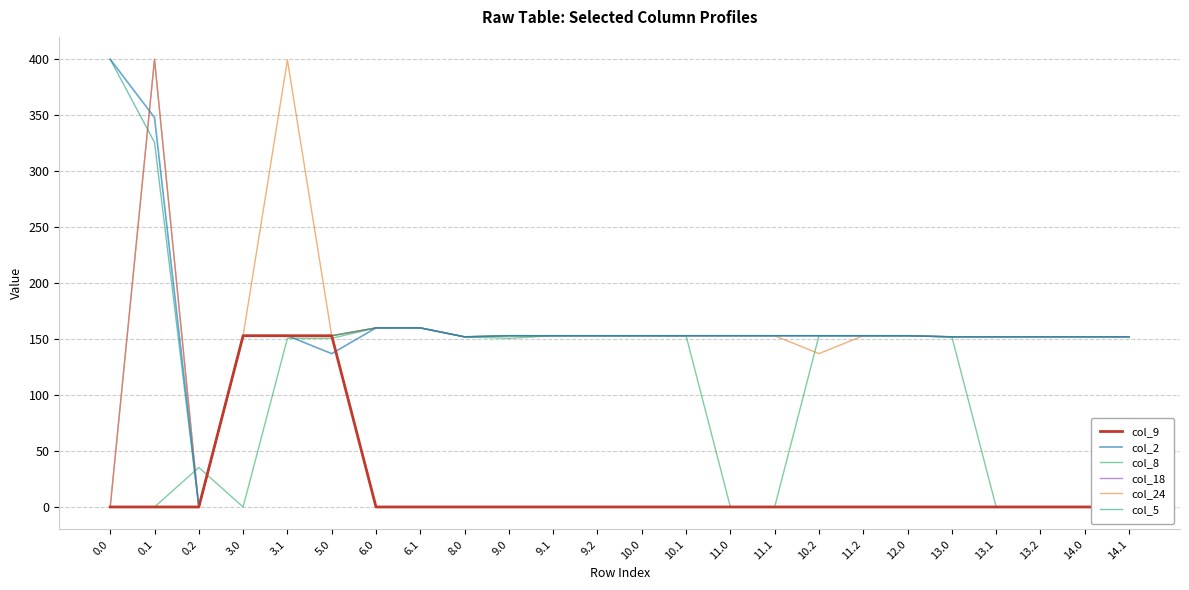

Is the value of col_9 at 11.0 greater than the value of col_24 at 13.1?

No